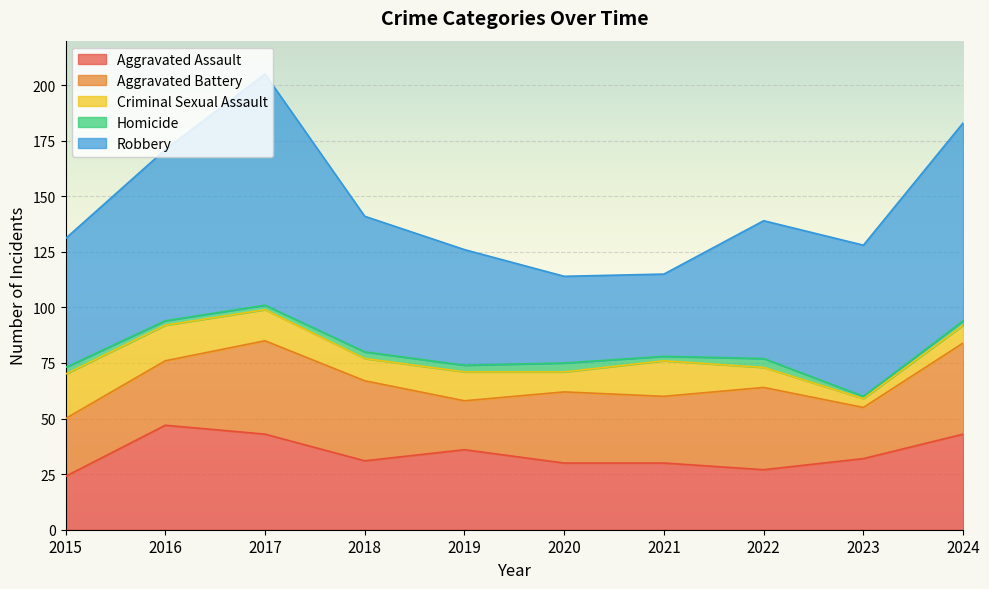

Reading right to left, transcribe all the data shown in this chart.

Aggravated Assault: 2024=43	2023=32	2022=27	2021=30	2020=30	2019=36	2018=31	2017=43	2016=47	2015=24
Aggravated Battery: 2024=41	2023=23	2022=37	2021=30	2020=32	2019=22	2018=36	2017=42	2016=29	2015=26
Criminal Sexual Assault: 2024=8	2023=4	2022=9	2021=16	2020=9	2019=13	2018=10	2017=14	2016=16	2015=20
Homicide: 2024=2	2023=1	2022=4	2021=2	2020=4	2019=3	2018=3	2017=2	2016=2	2015=3
Robbery: 2024=89	2023=68	2022=62	2021=37	2020=39	2019=52	2018=61	2017=104	2016=77	2015=58